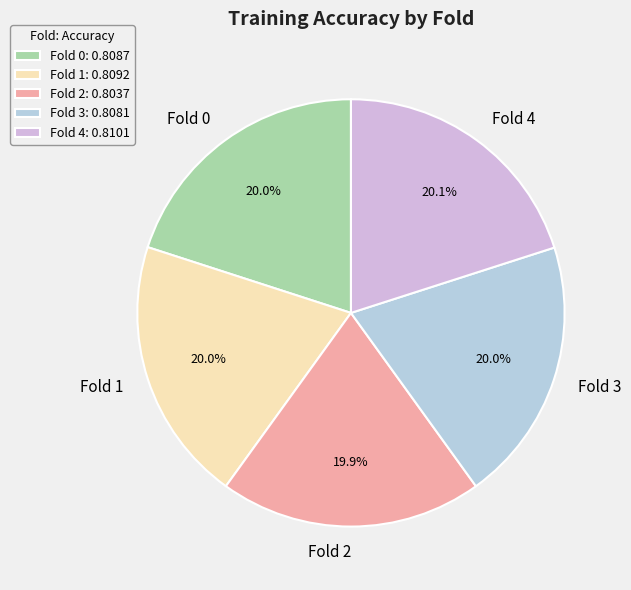

Is there a majority slice in this chart?

No